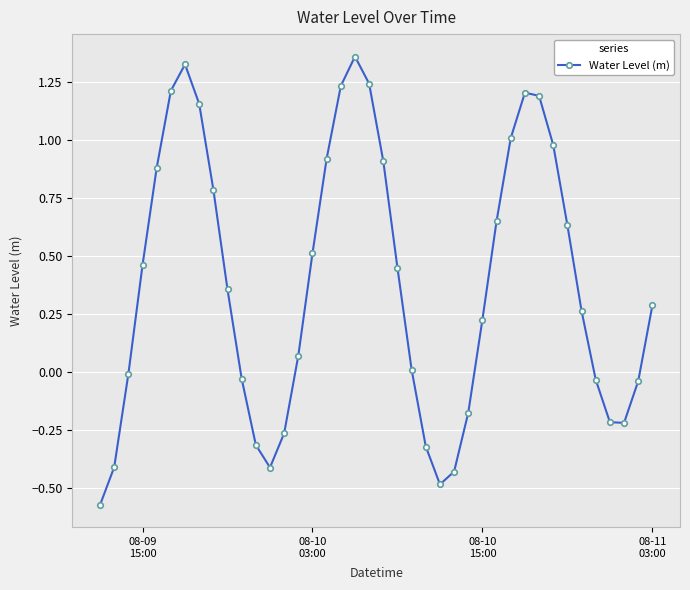

How many interior local peaks (higher than both neighbors) does the data have?

3